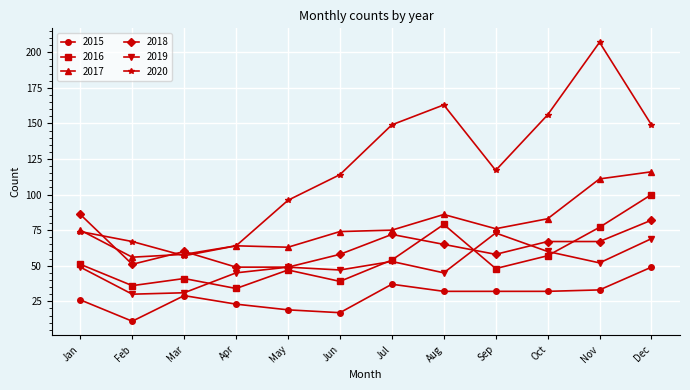

Which series has the widest spread of values?

2020